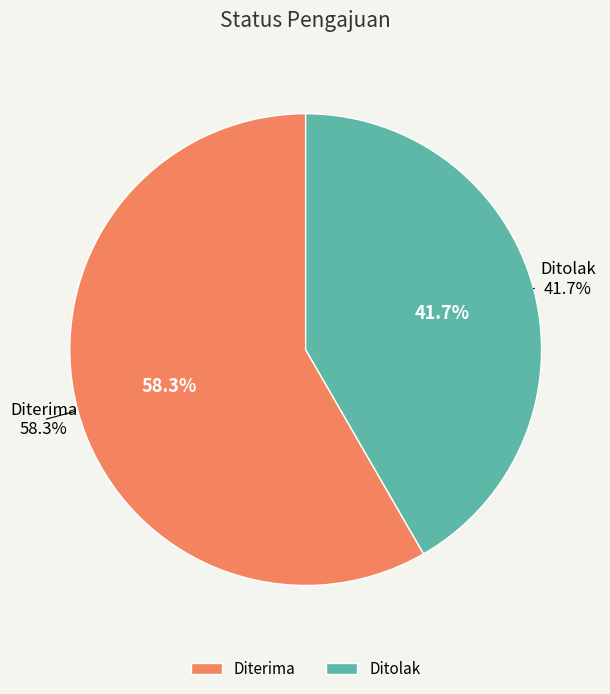

True or false: Ditolak accounts for 56% of the total.

False